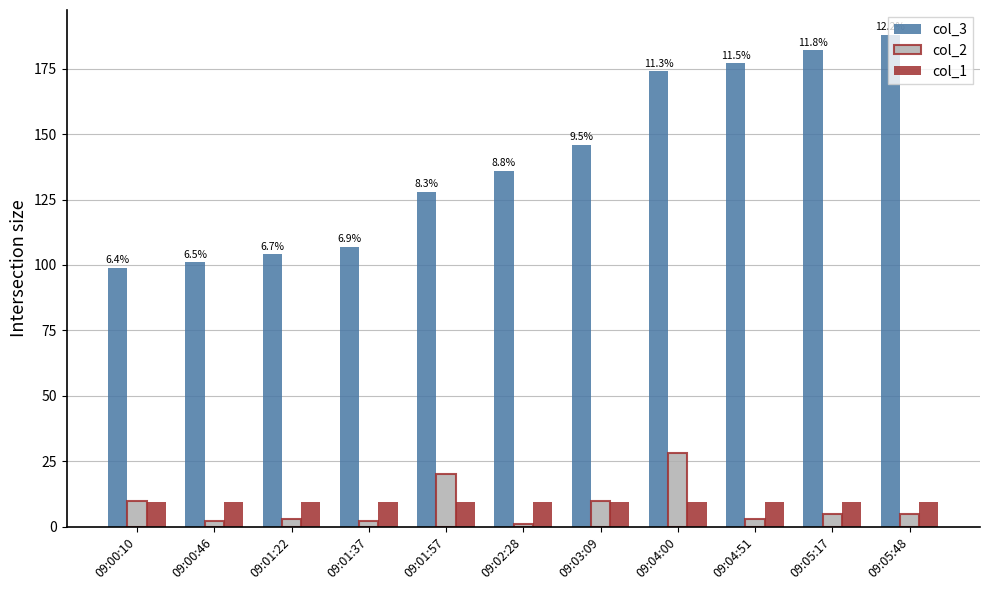

Where is col_3 nearest to the value 143?

09:03:09